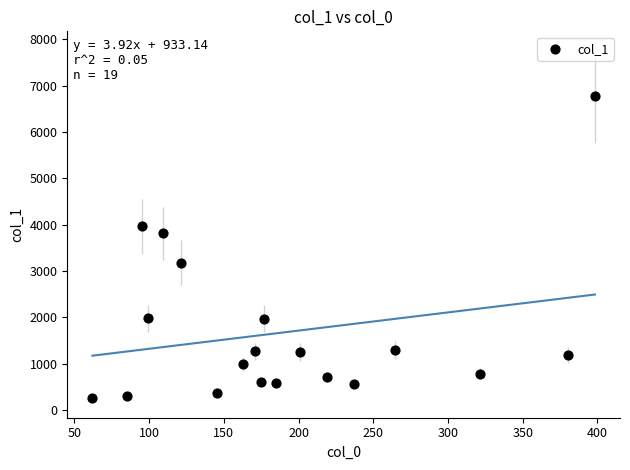

What is the range of Y values (max minus min)?

6519.1